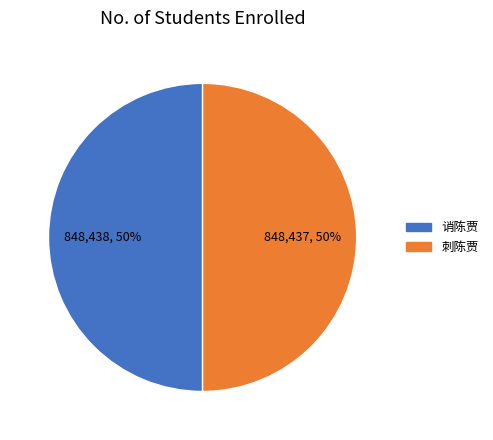

How many slices are in this pie chart?

2